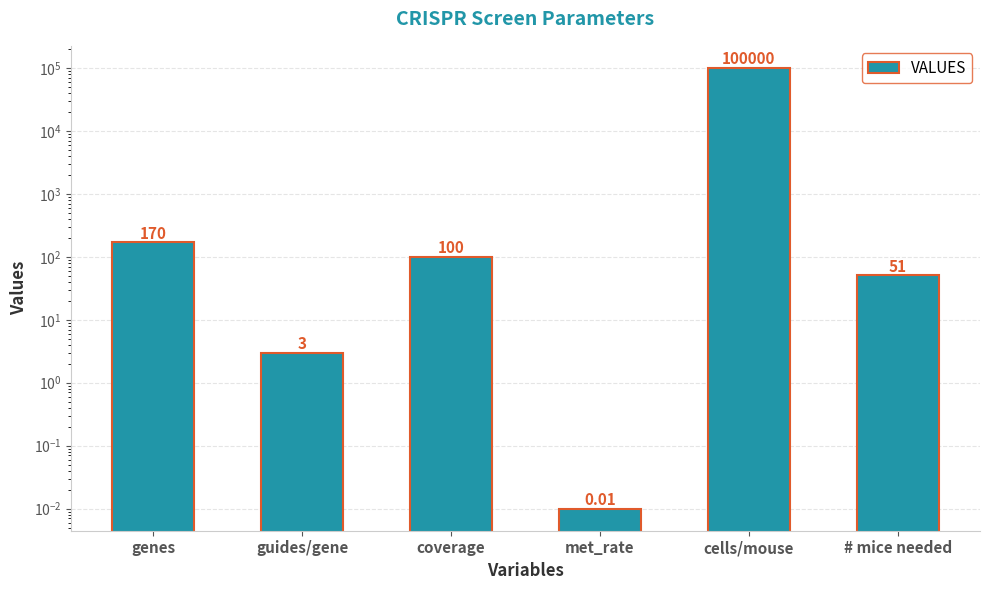

At which label is the value closest to 50000?

genes